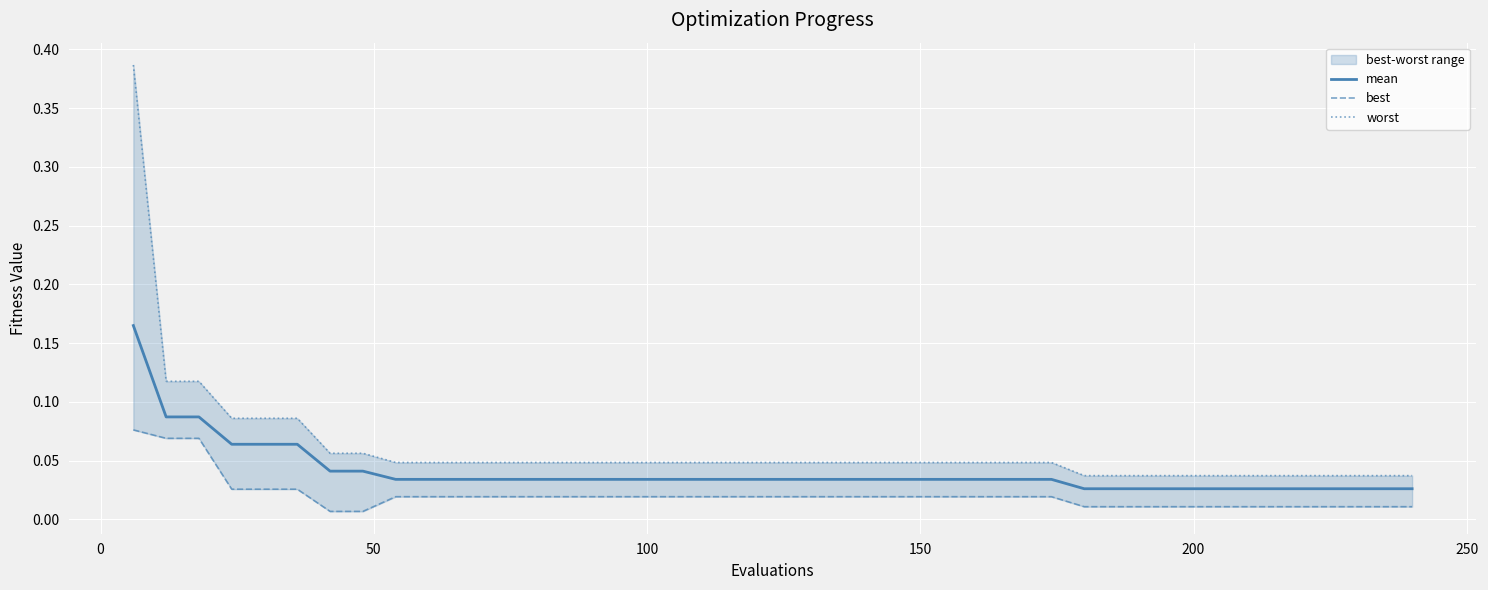

The value of mean at 200 is 0.1. True or false?

False